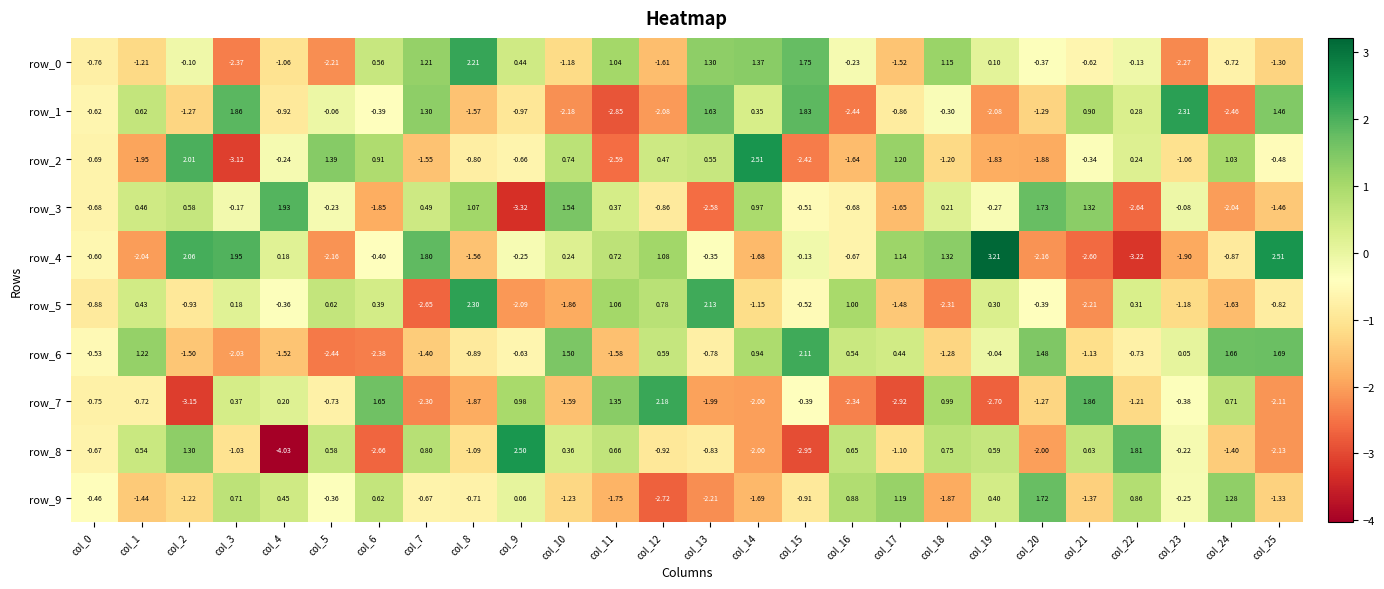

Is the value of row_0 at col_6 greater than the value of row_8 at col_13?

Yes